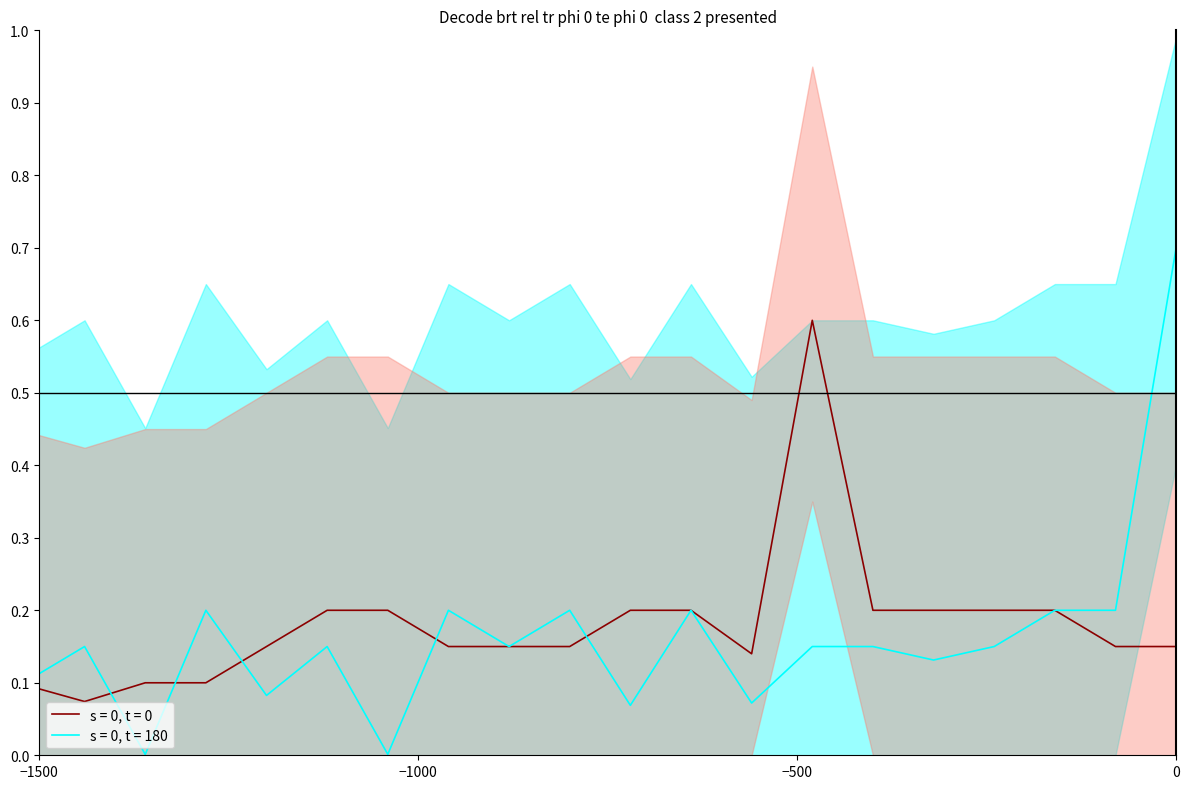

Reading left to right, list all the values displayed in this chart.

sent_eth: 0.1	0.1	0.1	0.1	0.1	0.2	0.2	0.1	0.1	0.1	0.2	0.2	0.1	0.6	0.2	0.2	0.2	0.2	0.1	0.1
received_eth: 0.1	0.1	0.0	0.2	0.1	0.1	0.0	0.2	0.1	0.2	0.1	0.2	0.1	0.1	0.1	0.1	0.1	0.2	0.2	0.7